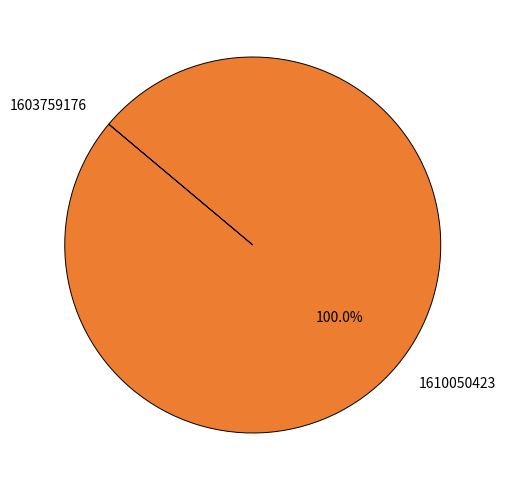

Which category has the biggest portion of the pie?

1610050423